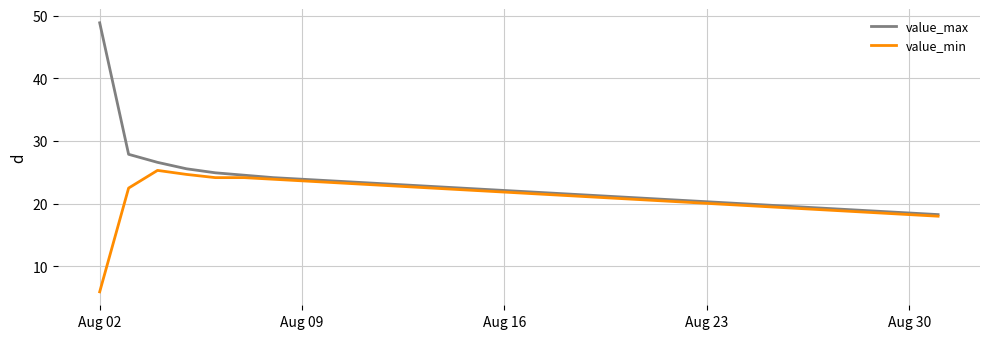

What is the smallest value displayed?

5.9